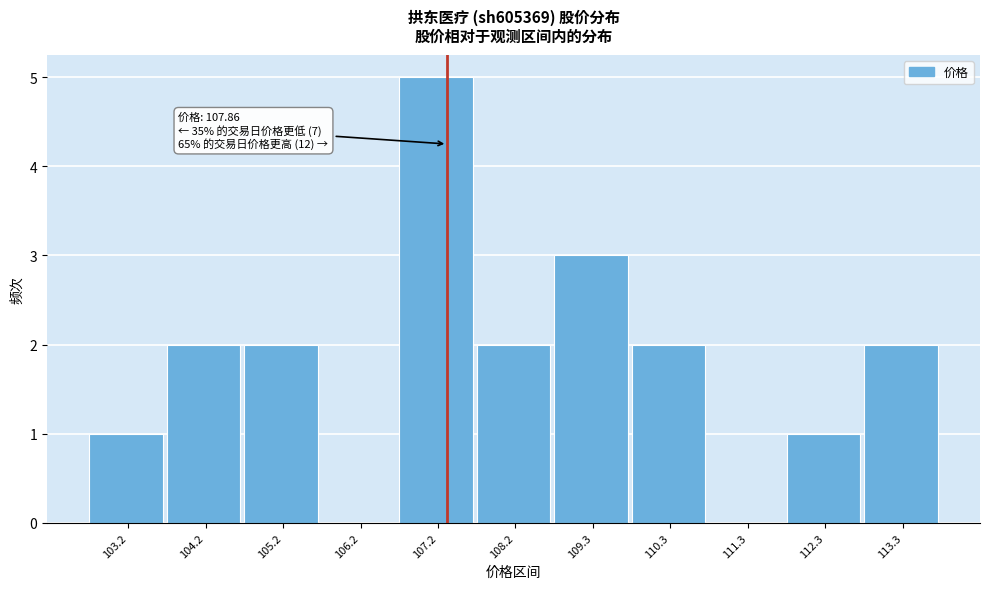

Reading right to left, list all the values displayed in this chart.

113.3=2	112.3=1	111.3=0	110.3=2	109.3=3	108.2=2	107.2=5	106.2=0	105.2=2	104.2=2	103.2=1